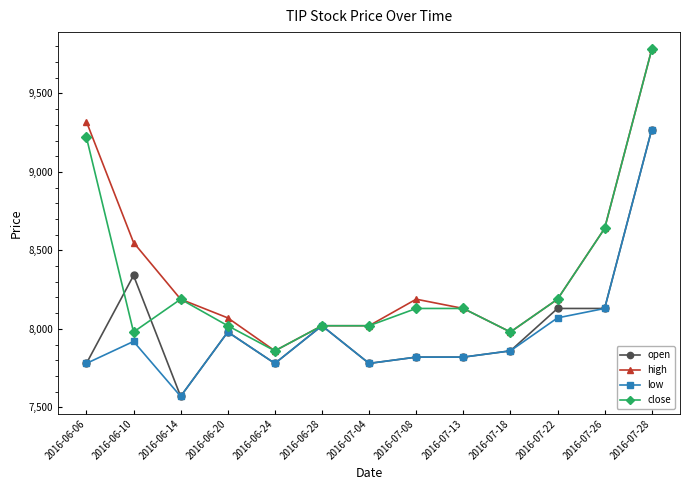

How many lines are shown in the chart?

4